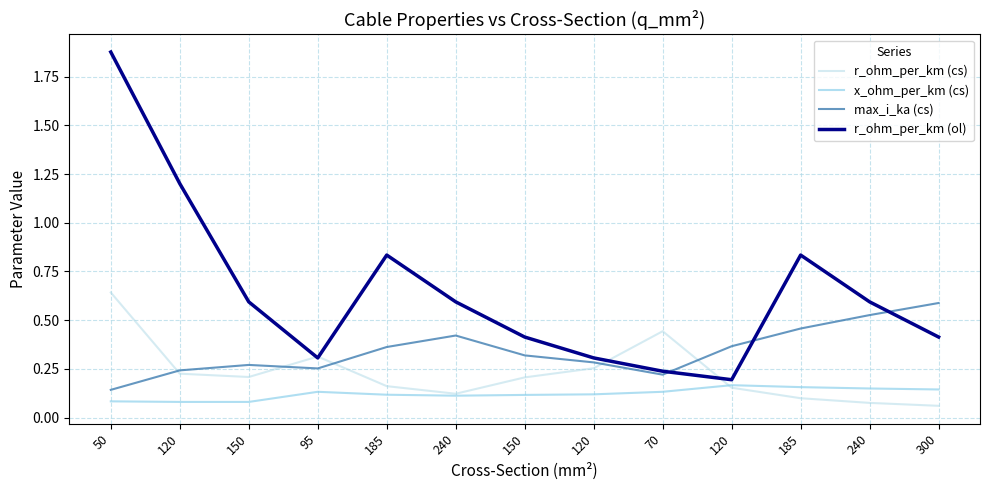

Between 50 and 120, which is larger?

50